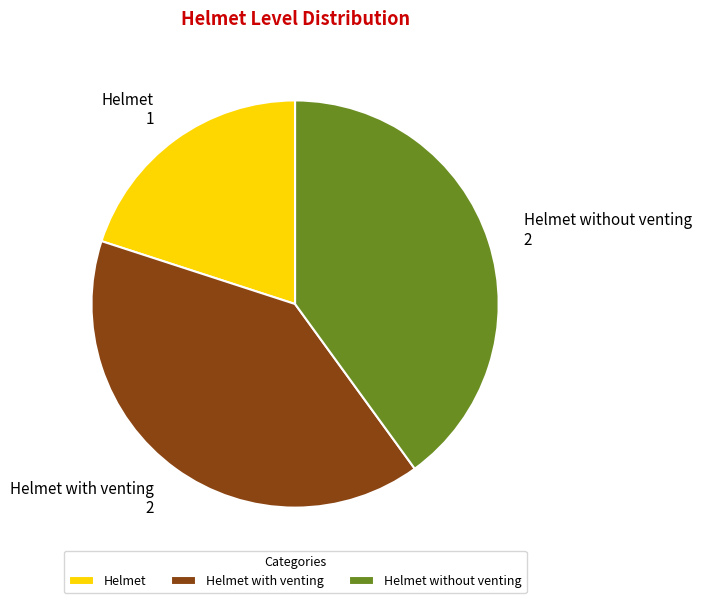

Count the number of slices in the pie.

3